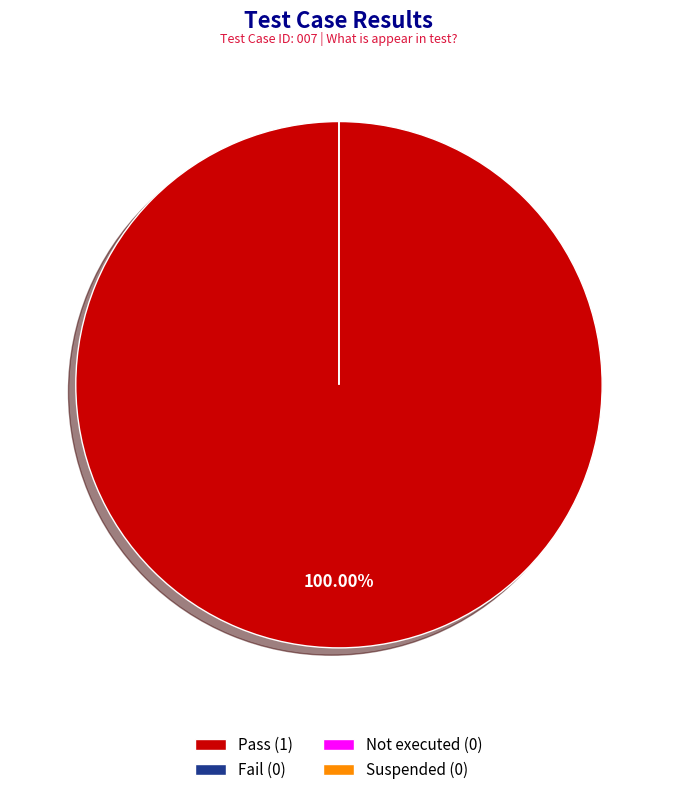

Which category has the smallest portion of the pie?

Fail